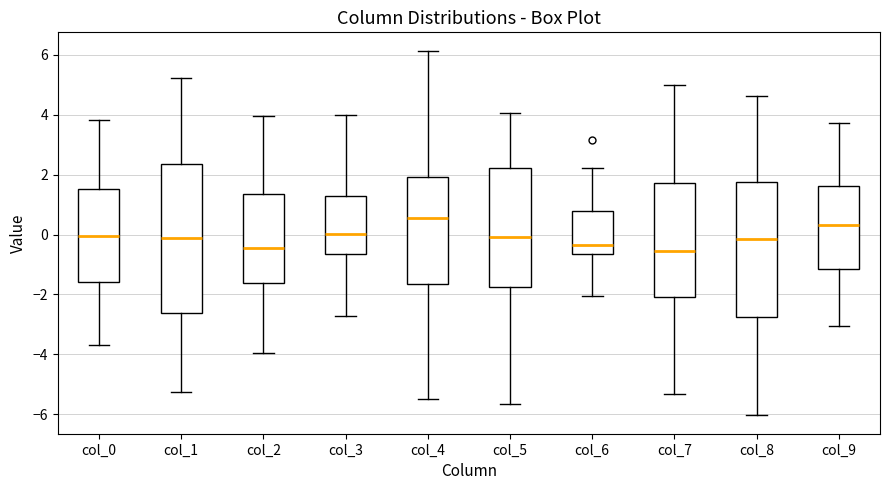

Reading left to right, read every box against the y-axis: the position of its median line, the range the box covers, and the ends of its whiskers. The values are not printed on the chart, so give them approximately, as read against the axis.

col_0: median 0.0, box -1.6 to 1.6, whiskers -3.8 to 3.8
col_1: median -0.2, box -2.6 to 2.4, whiskers -5.2 to 5.2
col_2: median -0.4, box -1.6 to 1.4, whiskers -4.0 to 4.0
col_3: median 0.0, box -0.6 to 1.2, whiskers -2.8 to 4.0
col_4: median 0.6, box -1.6 to 2.0, whiskers -5.4 to 6.2
col_5: median 0.0, box -1.8 to 2.2, whiskers -5.6 to 4.0
col_6: median -0.4, box -0.6 to 0.8, whiskers -2.0 to 2.2
col_7: median -0.6, box -2.0 to 1.8, whiskers -5.4 to 5.0
col_8: median -0.2, box -2.8 to 1.8, whiskers -6.0 to 4.6
col_9: median 0.4, box -1.2 to 1.6, whiskers -3.0 to 3.8